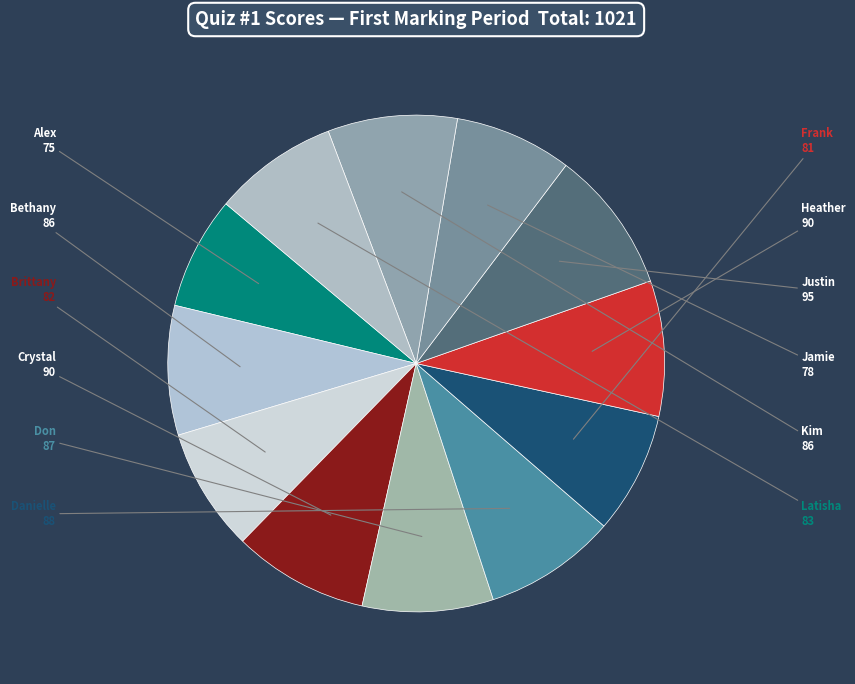

Count the number of slices in the pie.

12